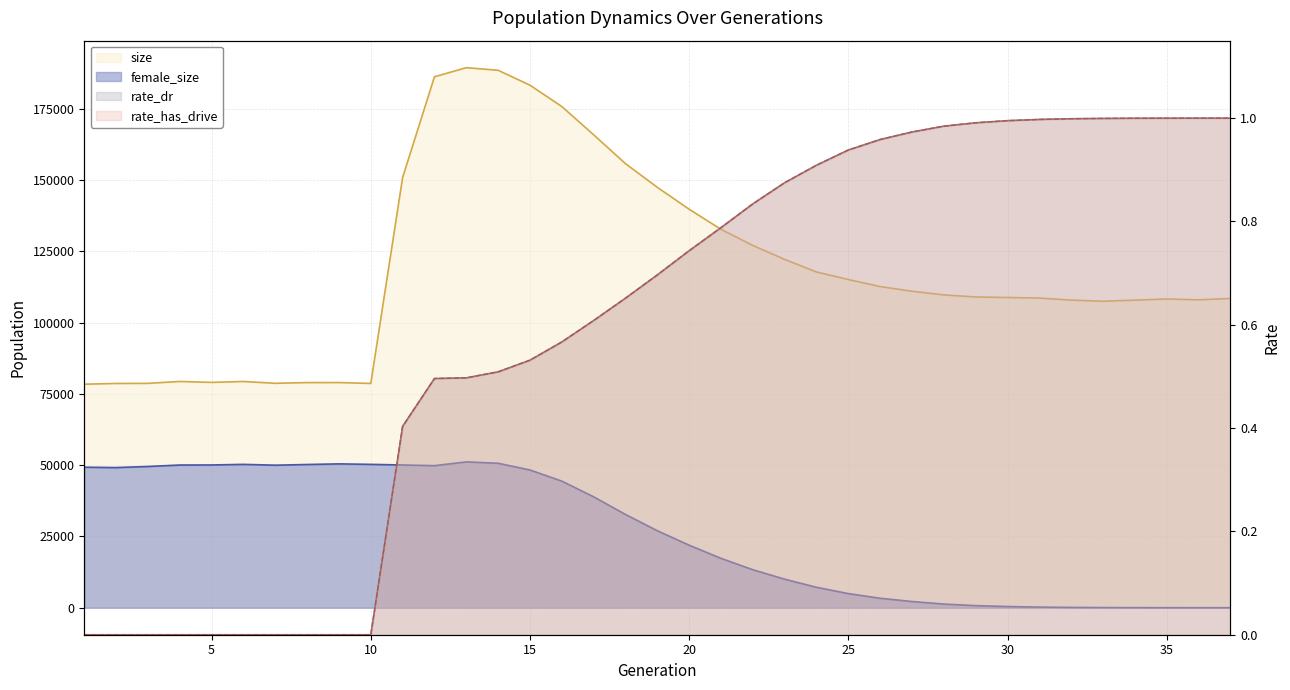

The size series shows 183331.0 at 15. True or false?

True